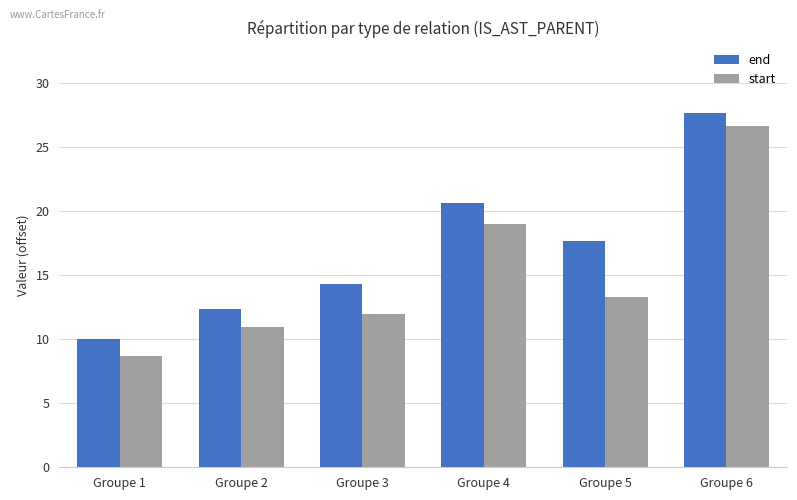

What is the spread (max minus min) of values at Groupe 2?

1.3